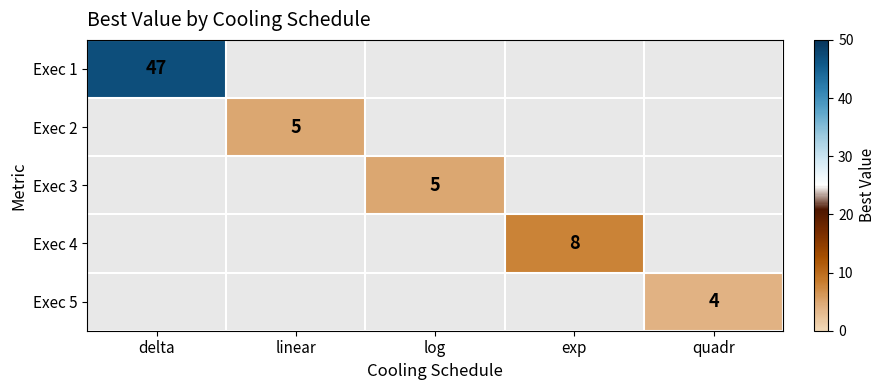

The value of Exec 3 at log is 3. True or false?

False